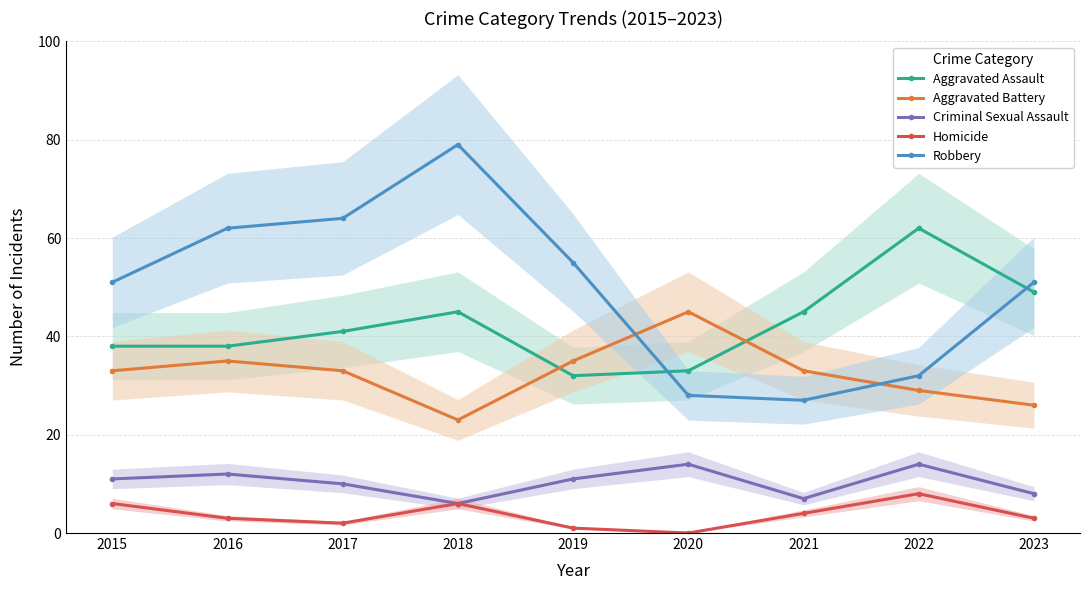

Rank the series by their maximum value, from highest to lowest.

Robbery, Aggravated Assault, Aggravated Battery, Criminal Sexual Assault, Homicide